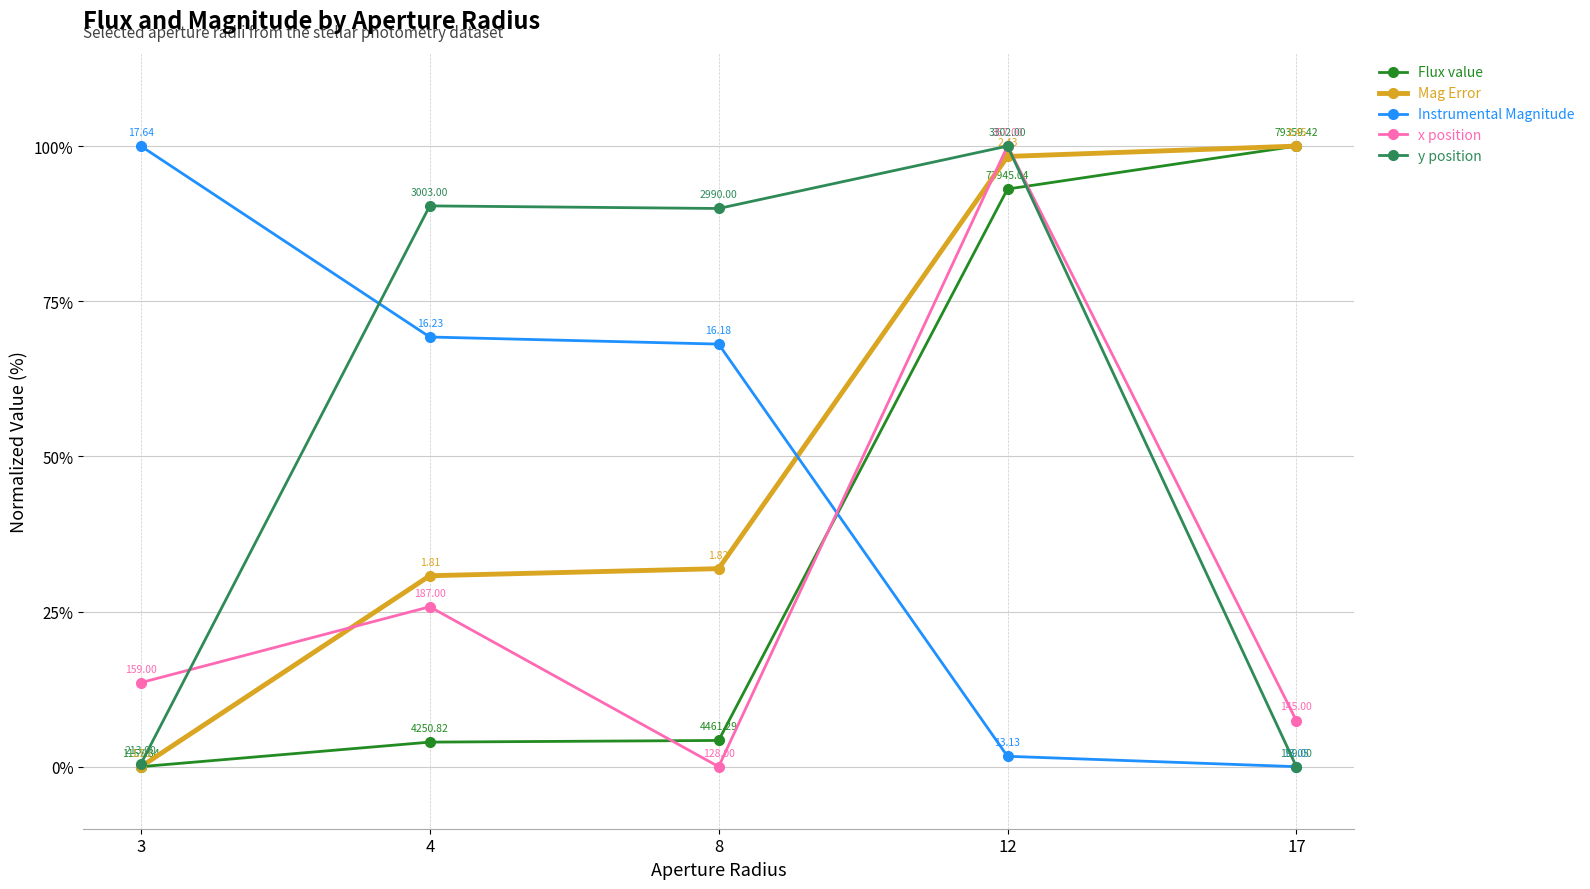

At which label does y position reach its minimum?

17